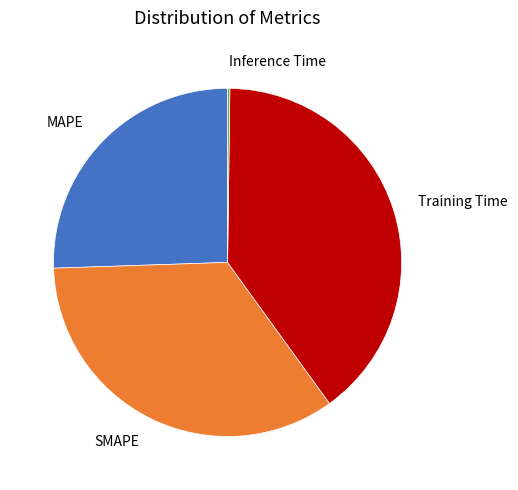

Which has a higher value, SMAPE or Training Time?

Training Time